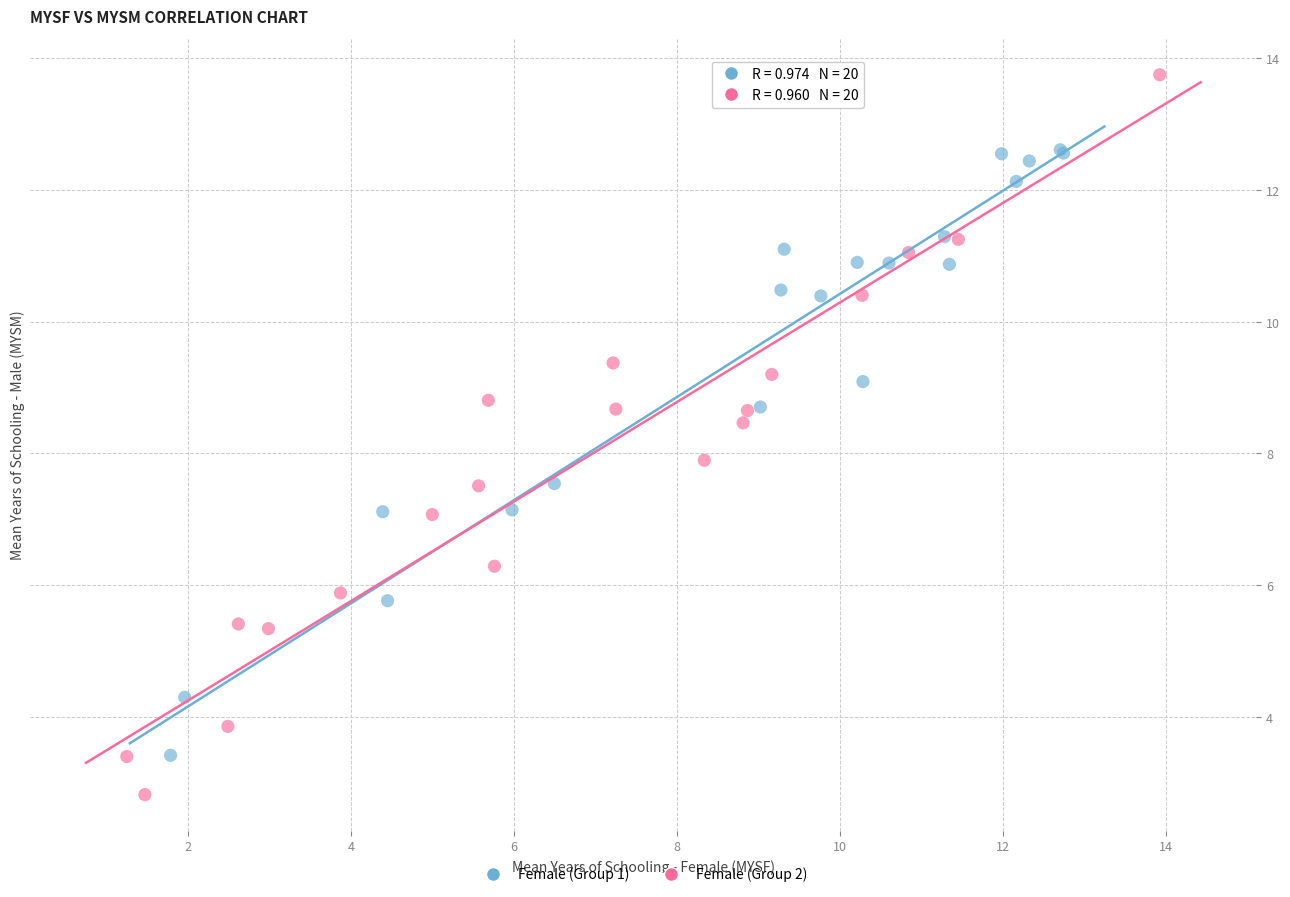

Which series contains the lowest Y value?

Female (Group 2)